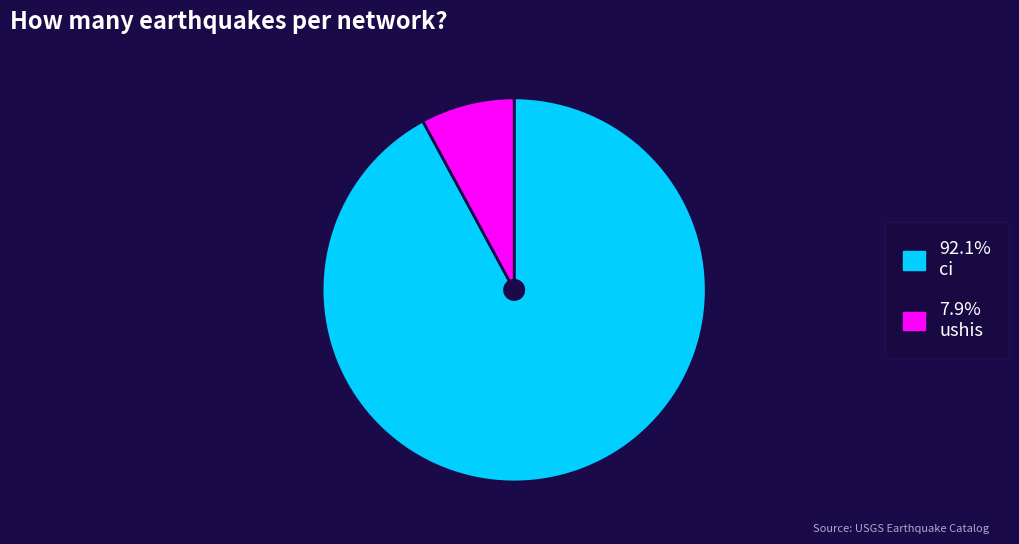

Is there a majority slice in this chart?

Yes